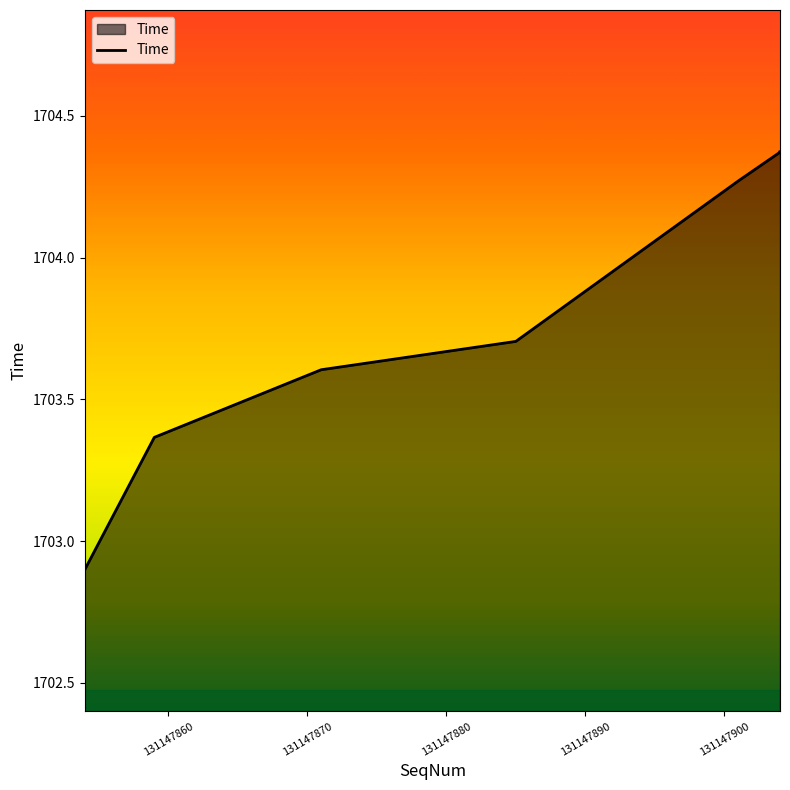

Where does the data first go above 1703?

131147860